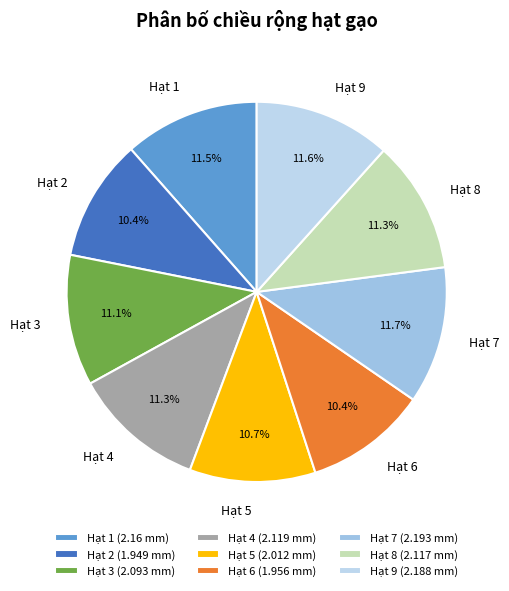

Count the number of slices in the pie.

9